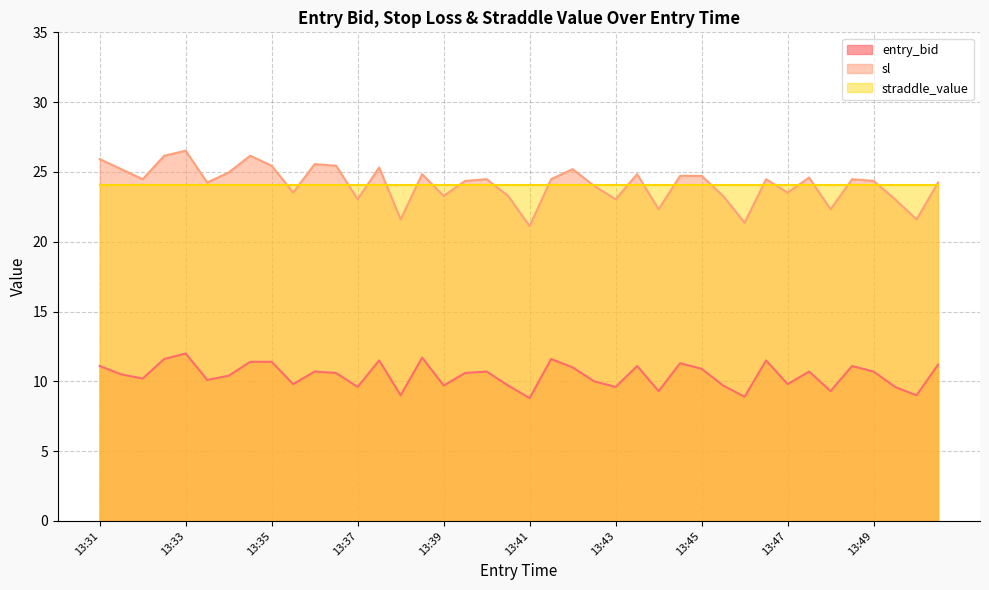

True or false: straddle_value and entry_bid intersect in this chart.

False